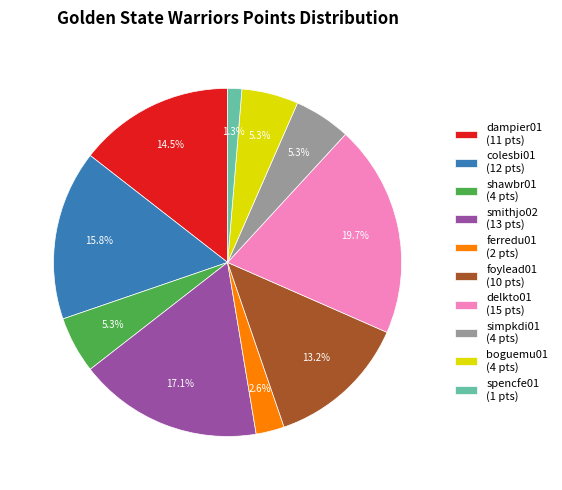

Is there a majority slice in this chart?

No